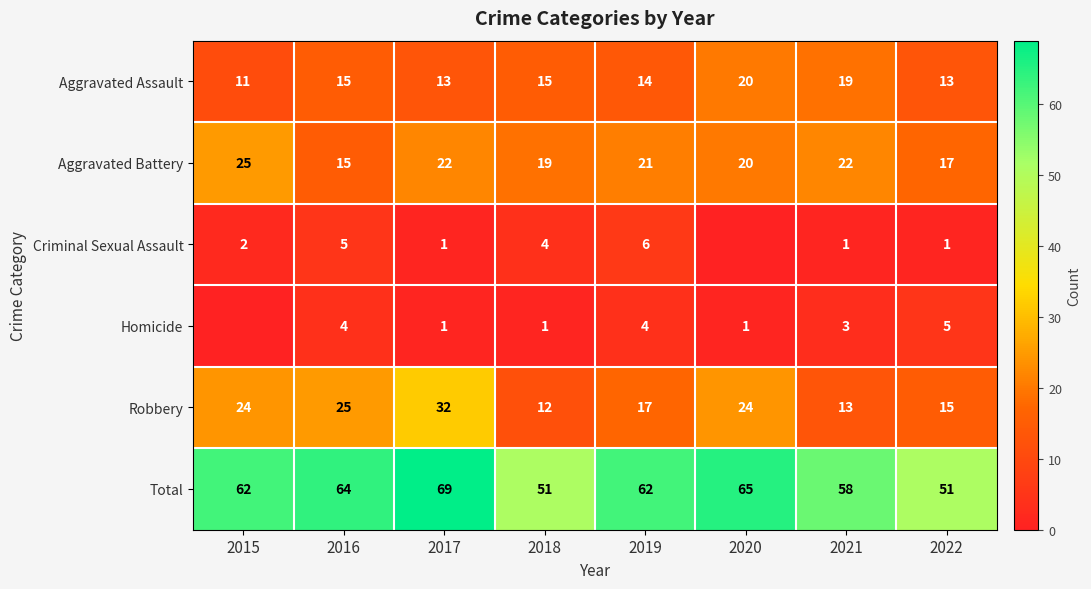

What is the difference between the maximum and minimum values in the Robbery series?

20